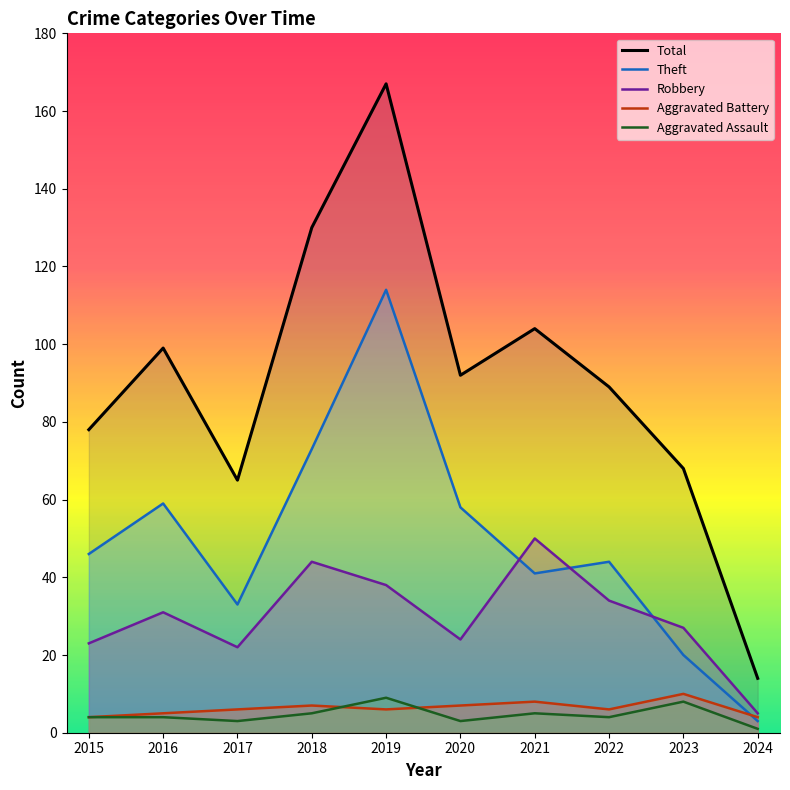

How many interior local peaks does the Total series have?

3